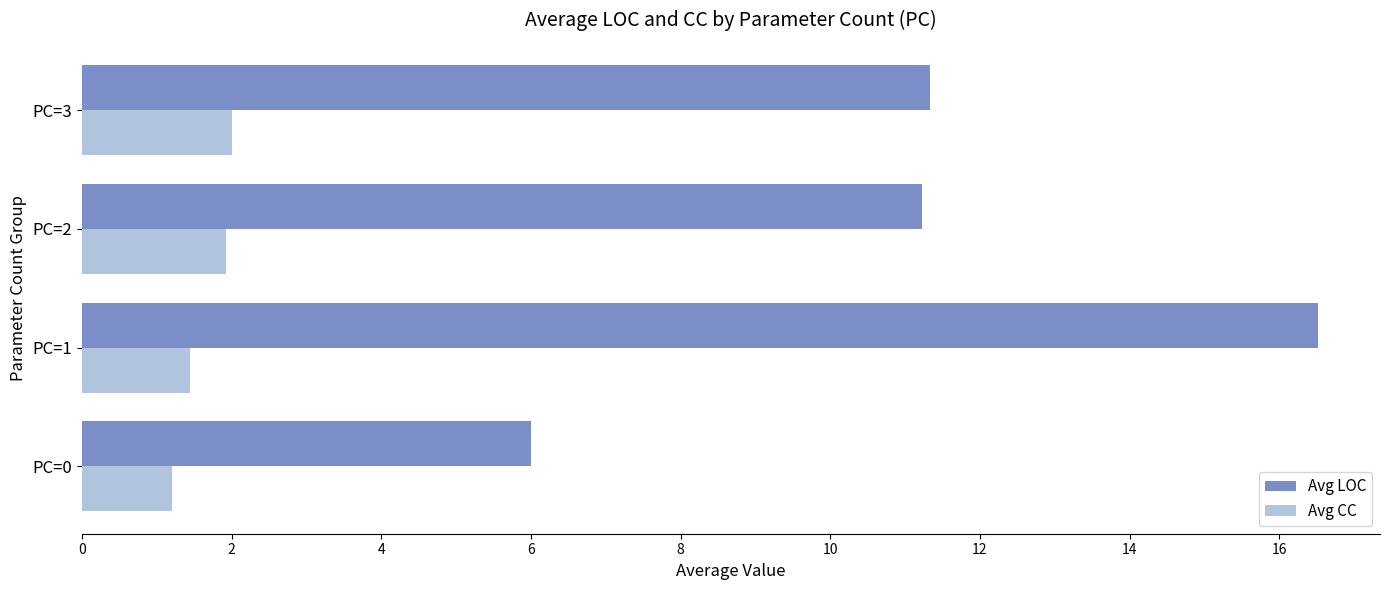

Which series has the widest spread of values?

Avg LOC